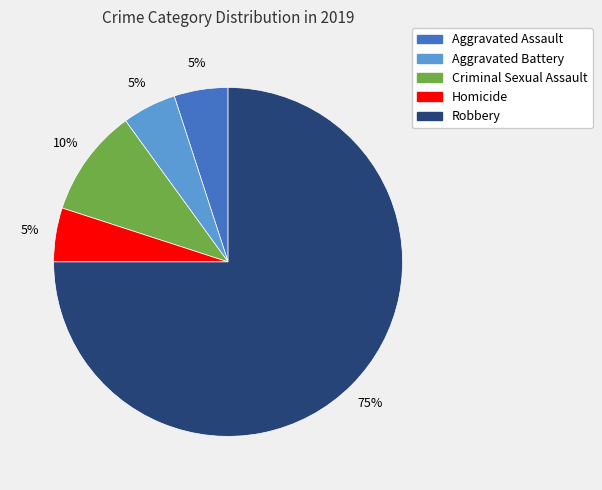

Is there a majority slice in this chart?

Yes